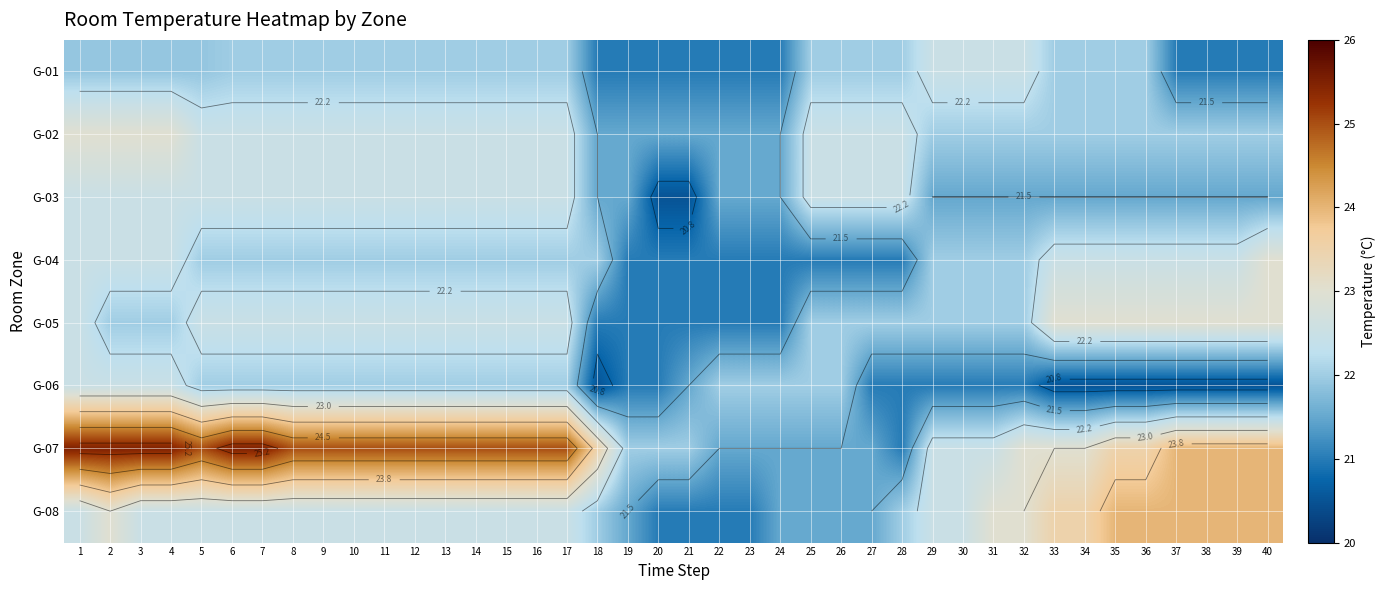

The G-07 series shows 25.0 at 13. True or false?

True